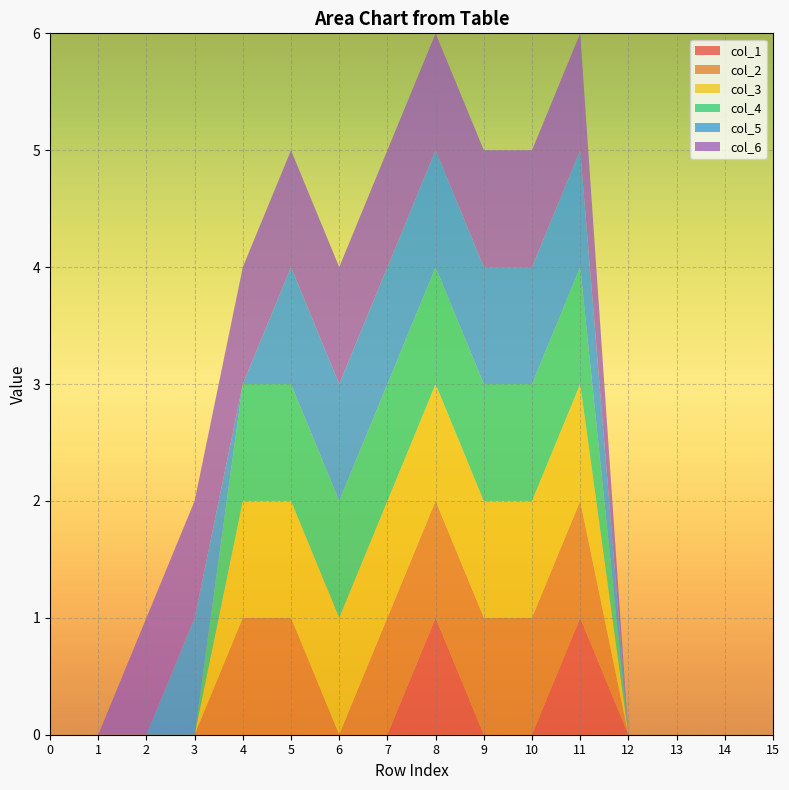

Reading left to right, what are all the values shown in this chart?

col_1: 0	0	0	0	0	0	0	0	1	0	0	1	0	0	0	0
col_2: 0	0	0	0	1	1	0	1	1	1	1	1	0	0	0	0
col_3: 0	0	0	0	1	1	1	1	1	1	1	1	0	0	0	0
col_4: 0	0	0	0	1	1	1	1	1	1	1	1	0	0	0	0
col_5: 0	0	0	1	0	1	1	1	1	1	1	1	0	0	0	0
col_6: 0	0	1	1	1	1	1	1	1	1	1	1	0	0	0	0